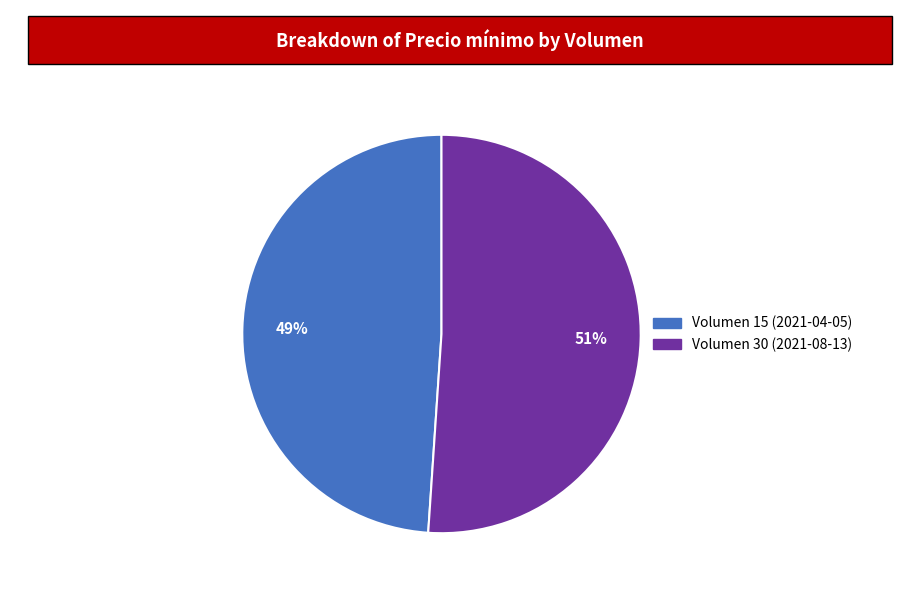

Which slice is the largest?

Volumen 30 (2021-08-13)